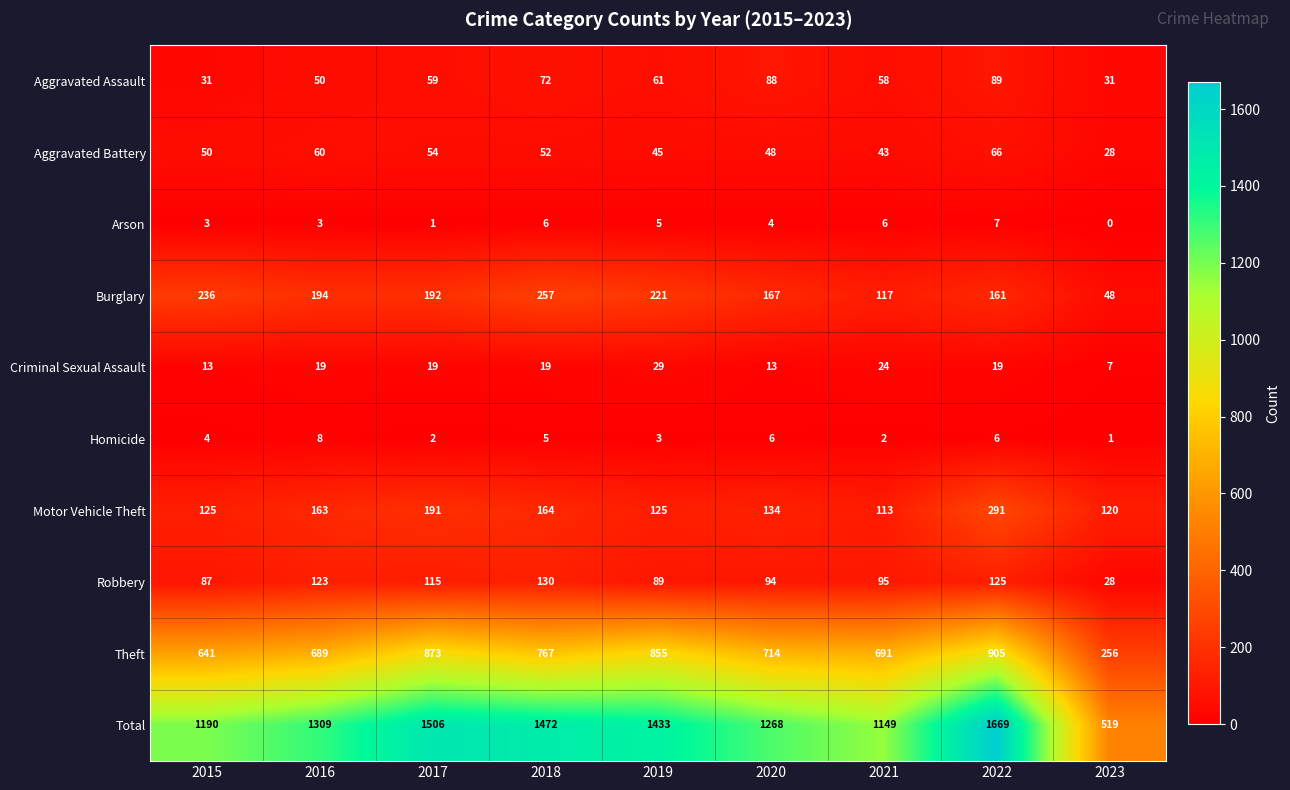

Which series has the largest range (max minus min)?

Total